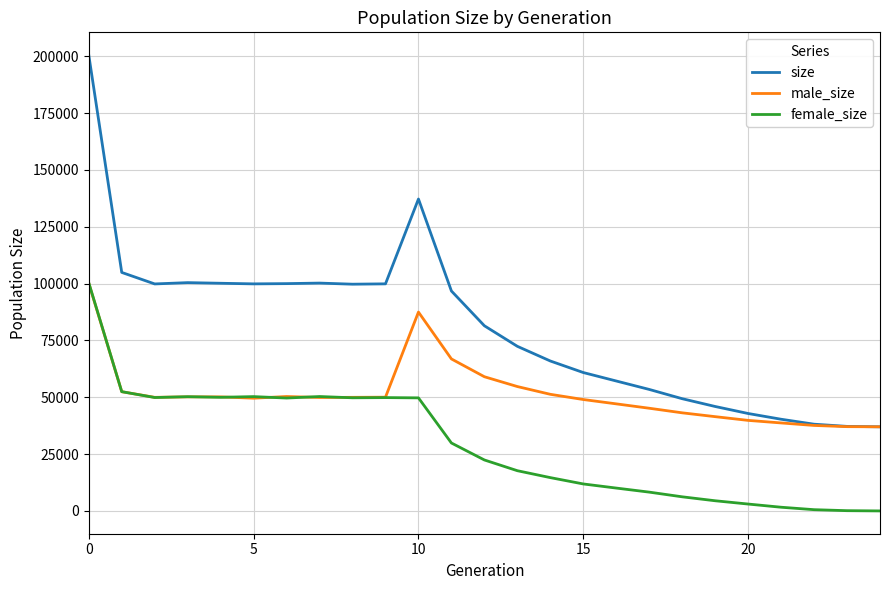

What is the average value of the female_size series?

29336